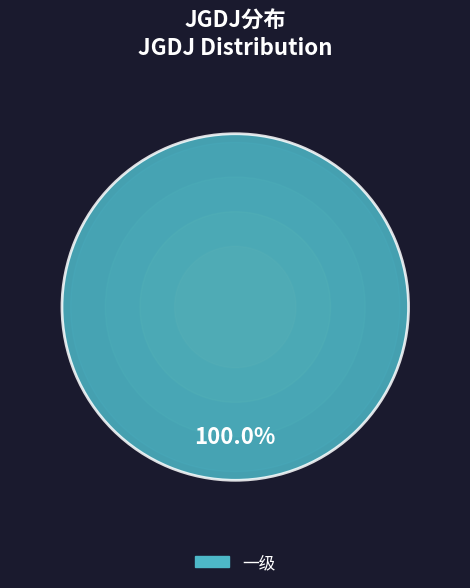

Is there any slice that represents more than half of the pie?

Yes